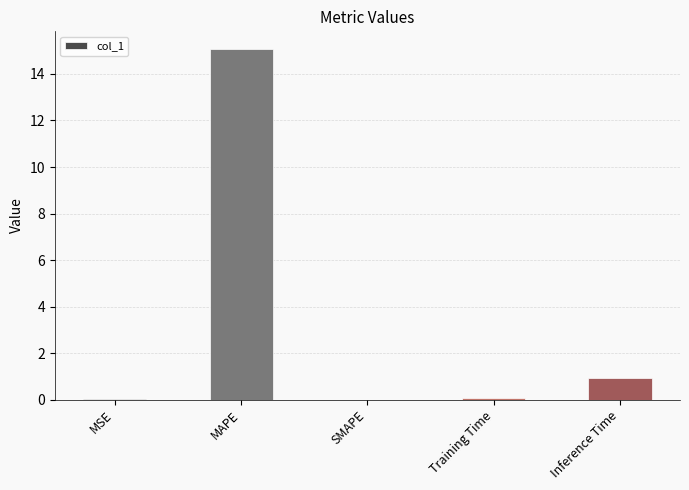

The value at SMAPE is 9.5. True or false?

False